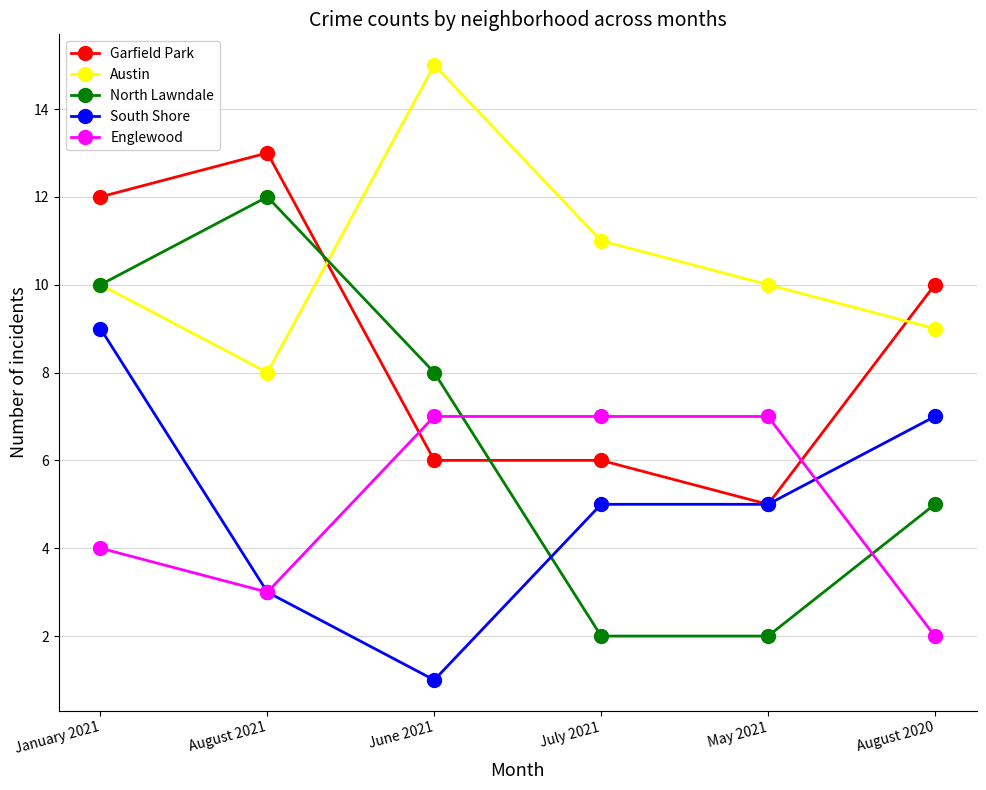

True or false: South Shore has more than 1 interior local peaks.

False